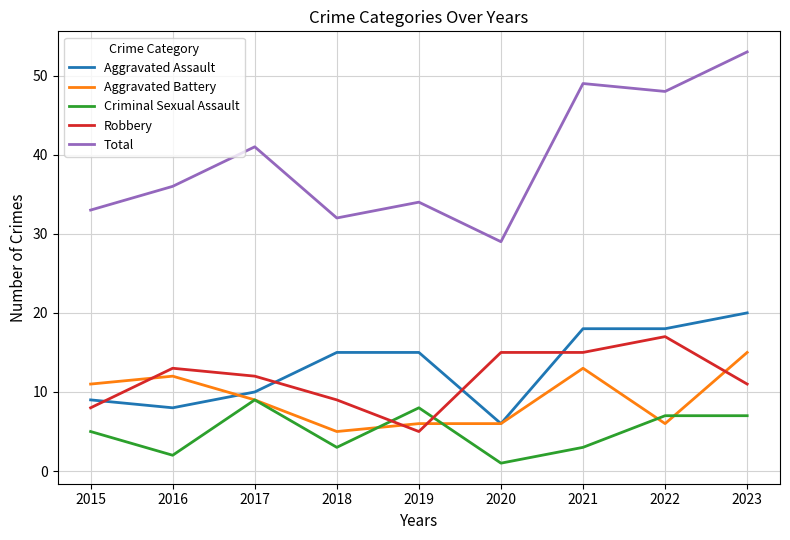

The value of Total at 2021 is 29. True or false?

False